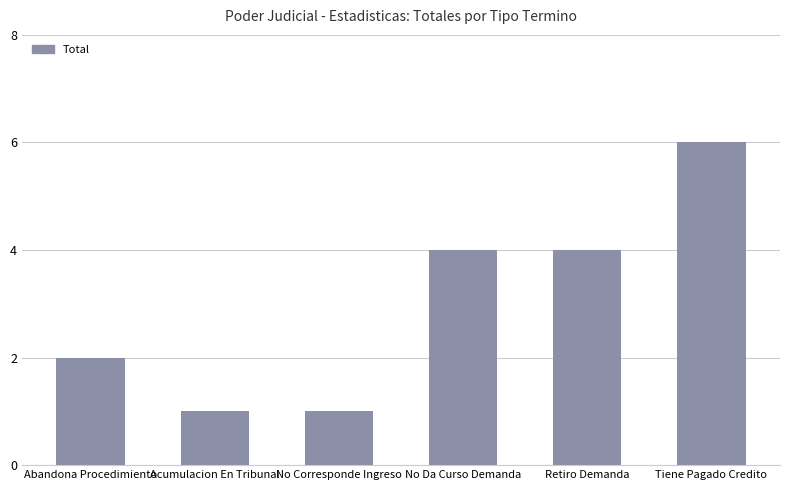

The value at Tiene Pagado Credito is 9. True or false?

False